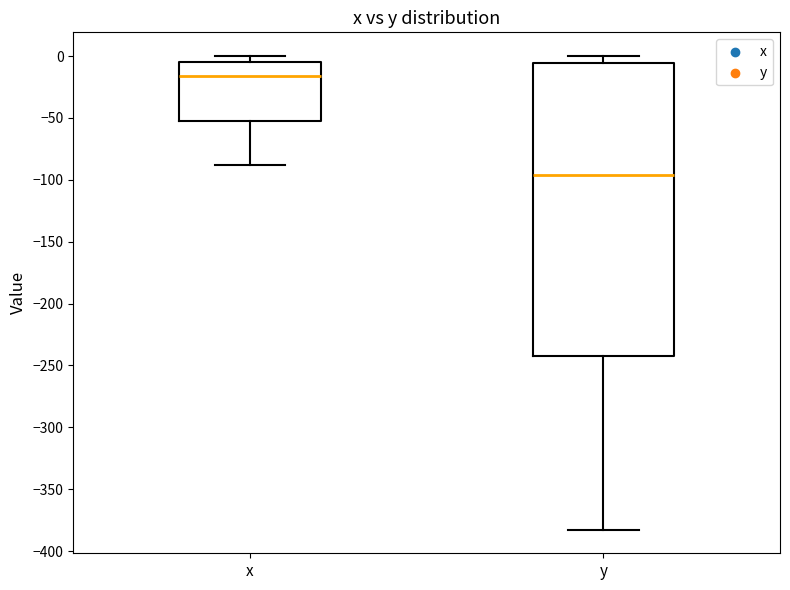

Where is the upper edge of the box for y on the y-axis? The values are not printed on the chart, so give them approximately, as read against the axis.

-5